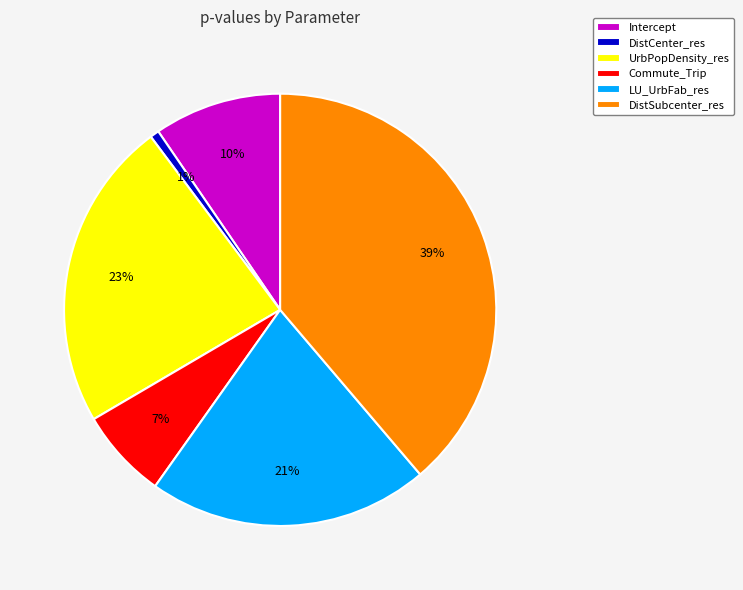

To the nearest percent, what percentage of the pie is DistCenter_res?

1%